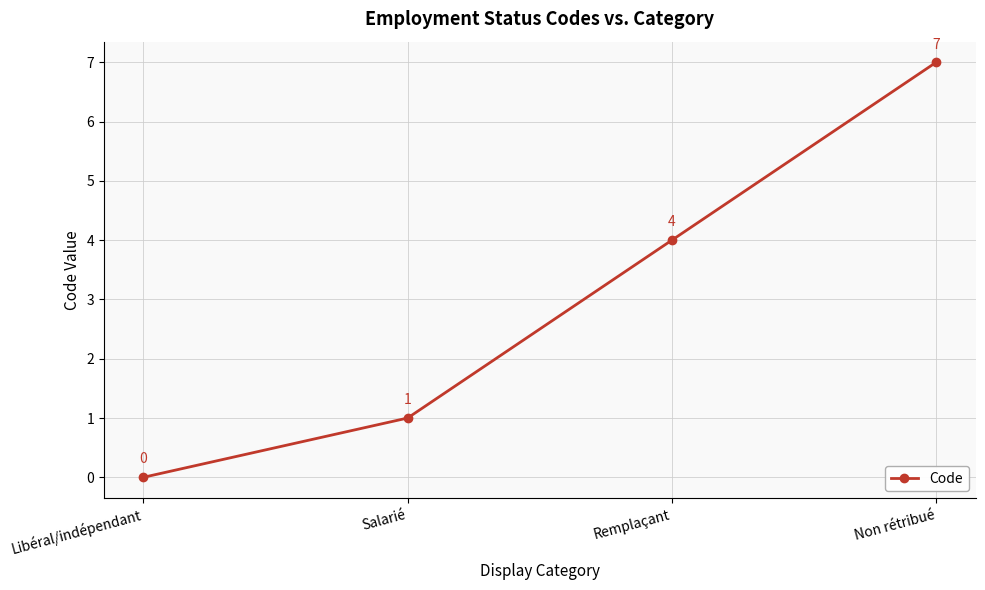

What is the greatest value displayed?

7